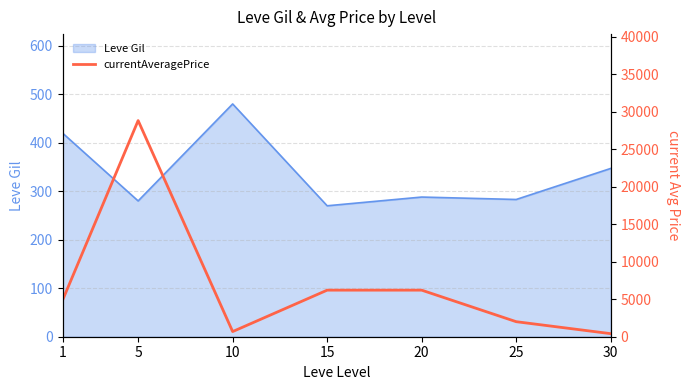

The value at 20 is 6205. True or false?

True